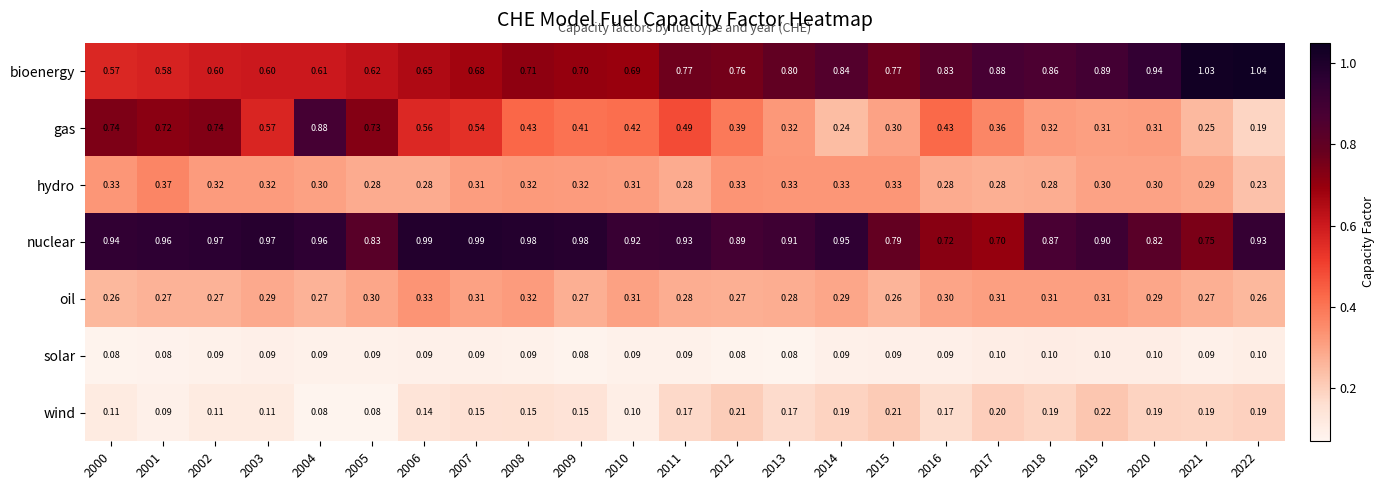

Rank the series by their maximum value, from highest to lowest.

bioenergy, nuclear, gas, hydro, oil, wind, solar